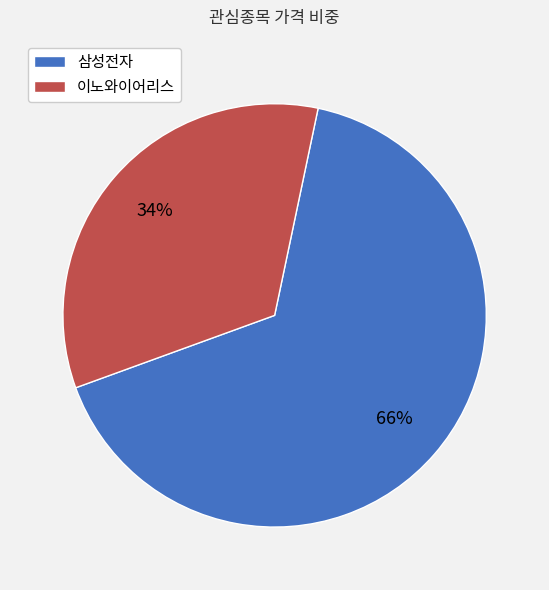

Which slice represents more than half of the pie?

삼성전자